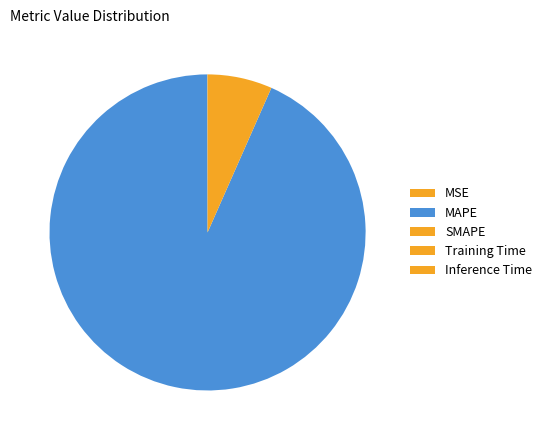

How many slices are in this pie chart?

5